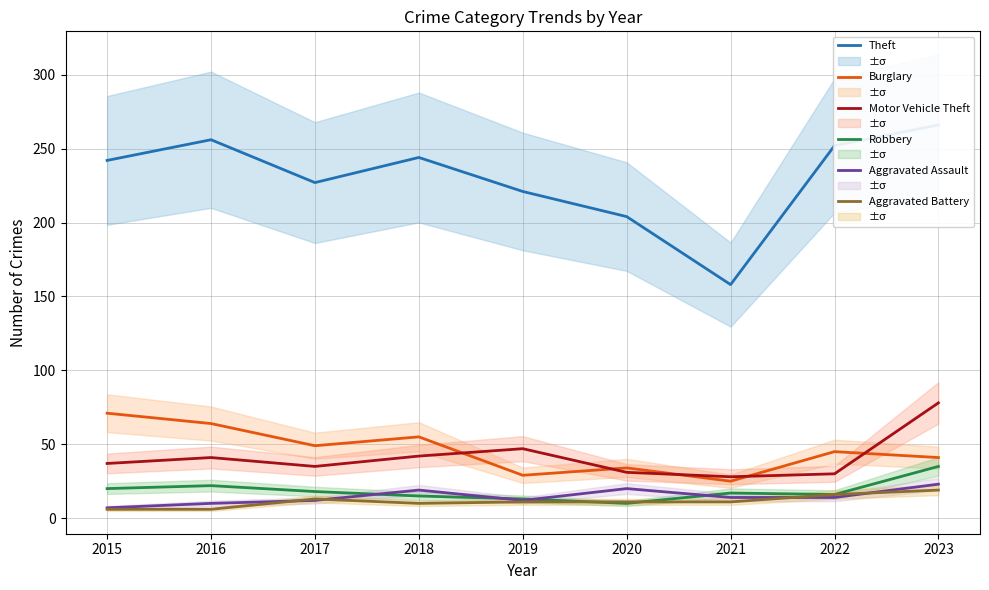

What are all the series names shown in the legend?

Theft, Burglary, Motor Vehicle Theft, Robbery, Aggravated Assault, Aggravated Battery